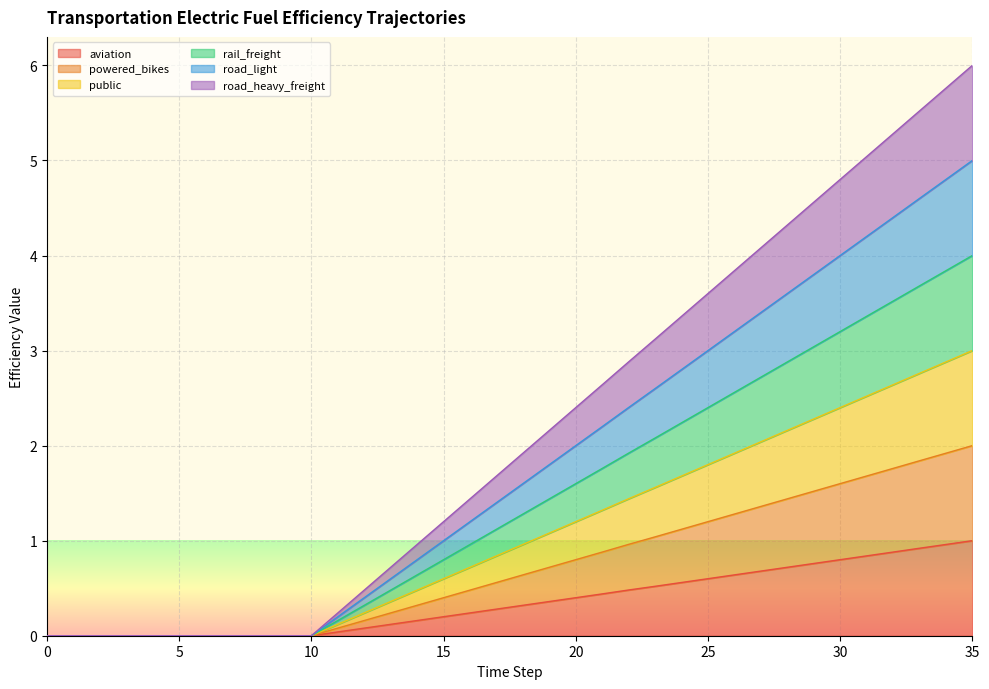

True or false: aviation and rail_freight intersect in this chart.

False